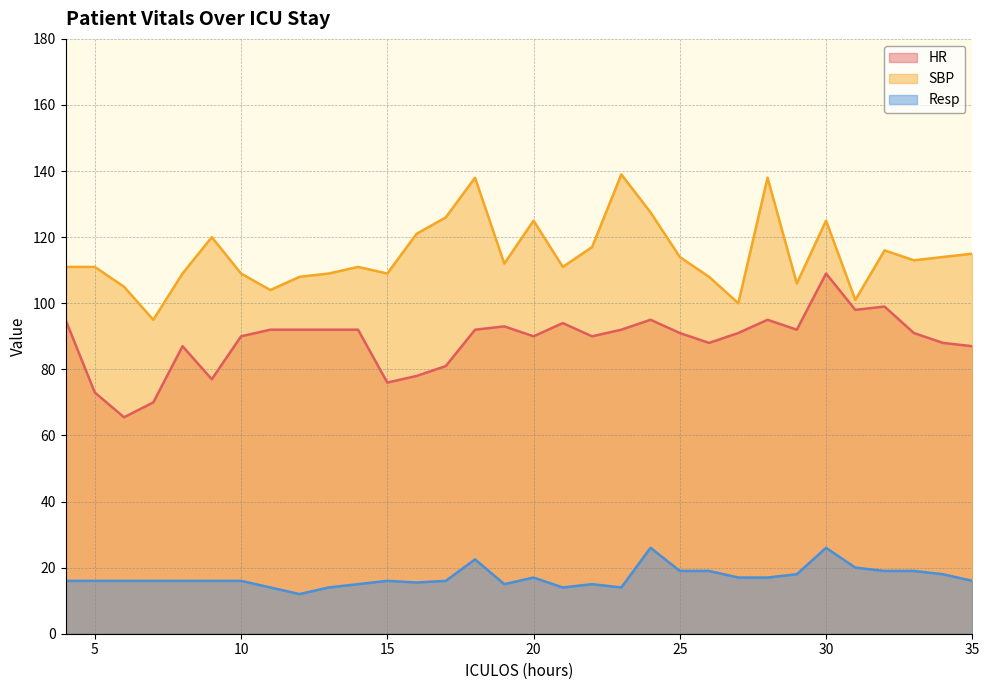

Which series has the largest total across all categories?

SBP